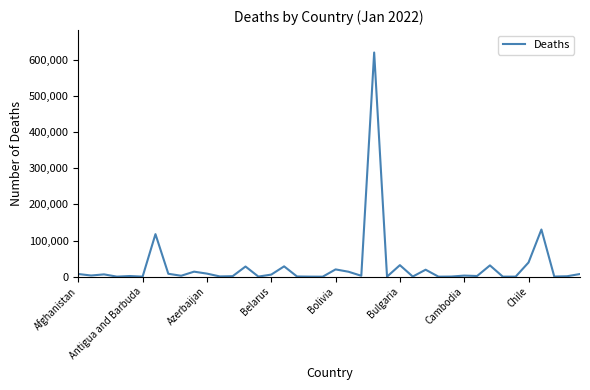

What is the greatest value displayed?

620830